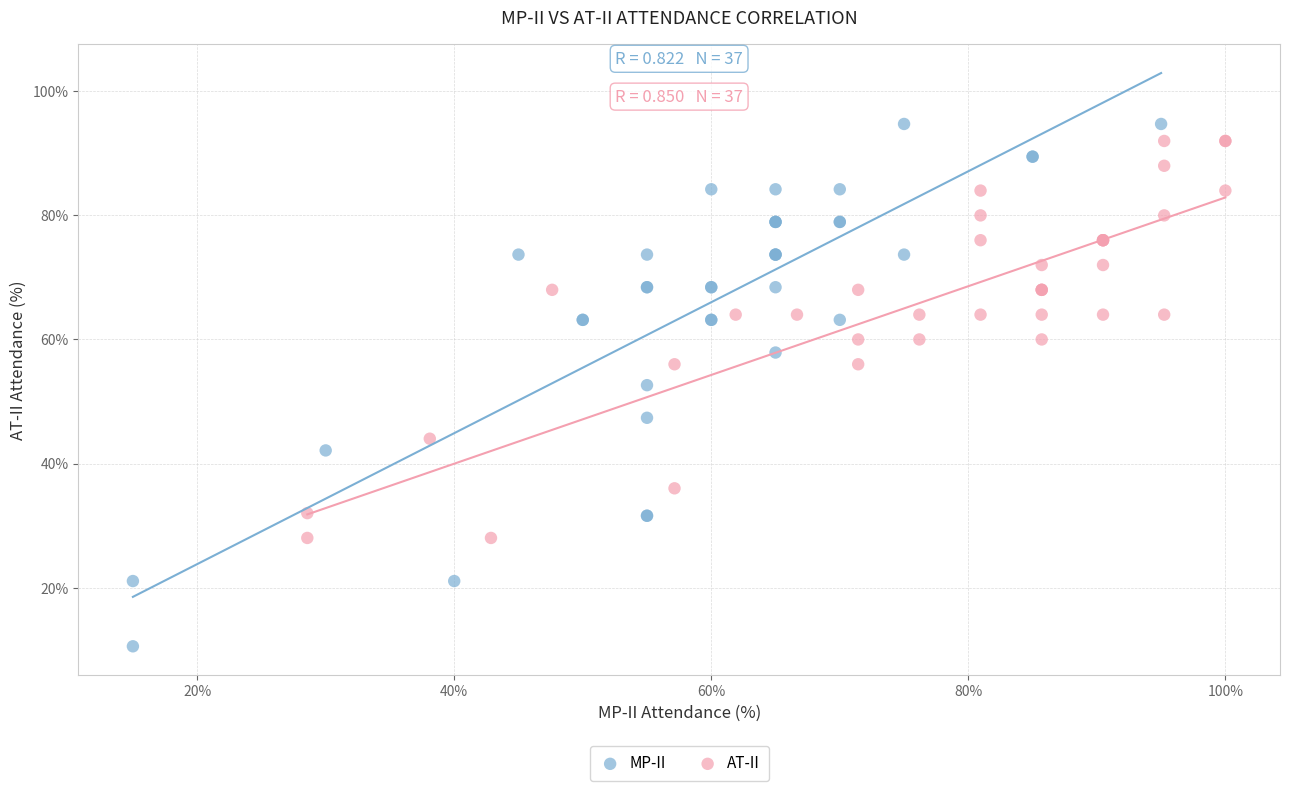

Which series reaches the maximum Y coordinate?

MP-II